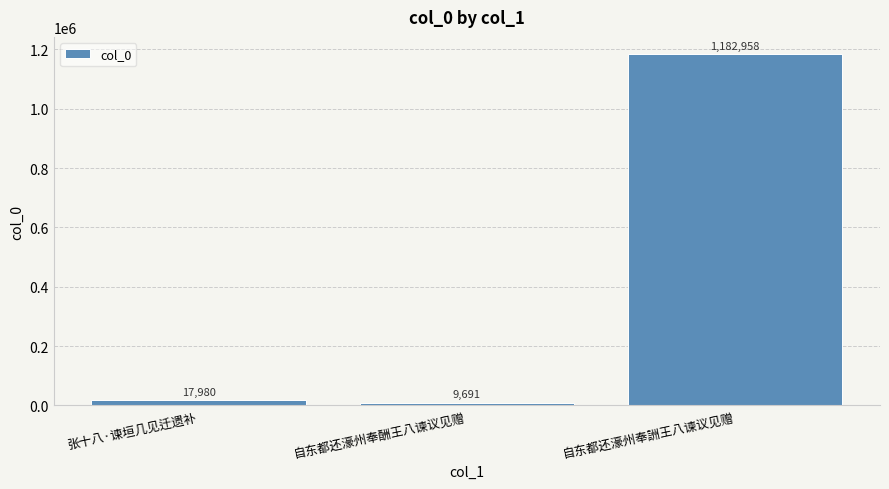

What is the smallest value displayed?

9691